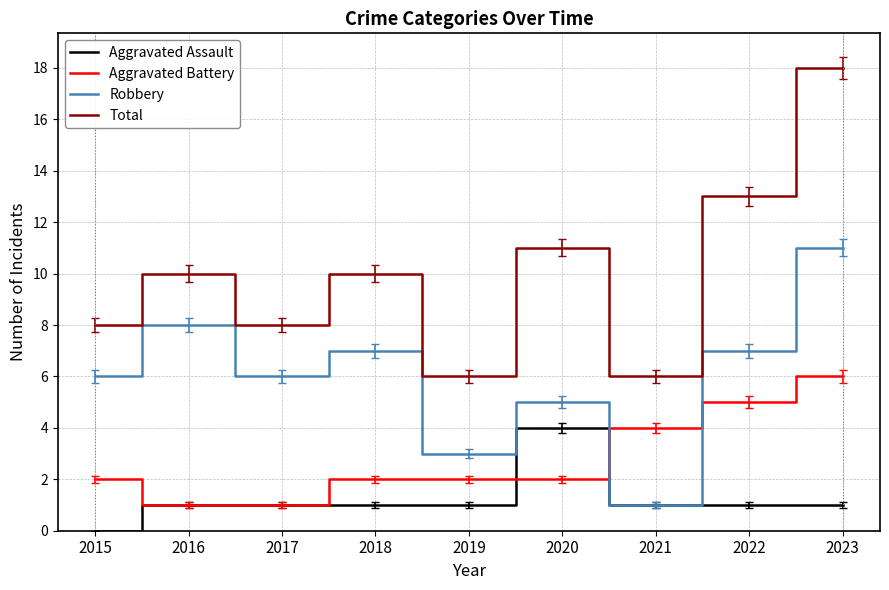

Which series has the largest total across all categories?

Total